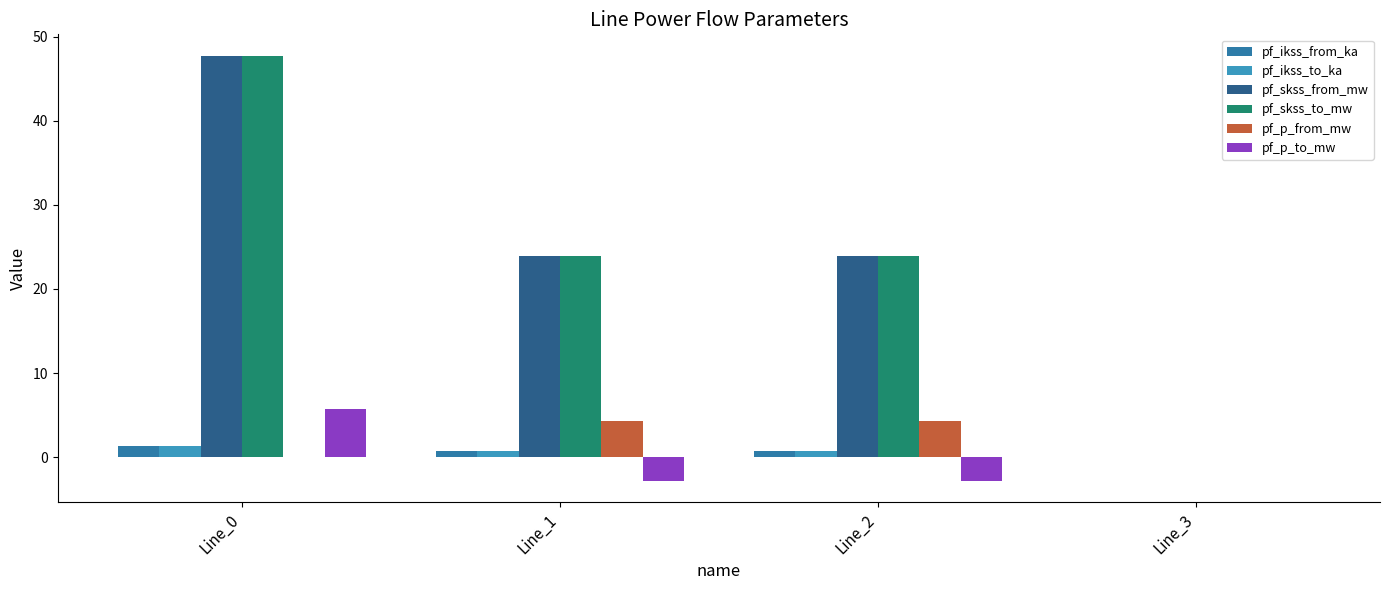

Are the bars horizontal?

No